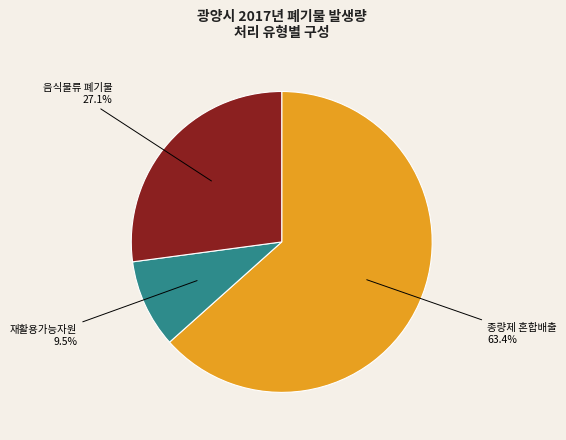

Rank the categories by value from highest to lowest.

종량제 혼합배출, 음식물류 폐기물, 재활용가능자원